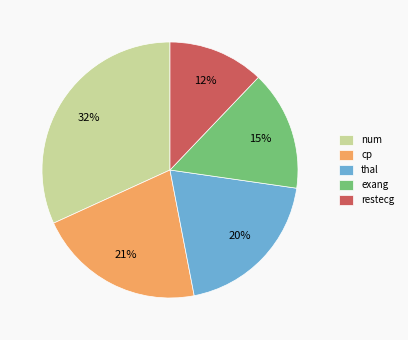

How many slices are in this pie chart?

5